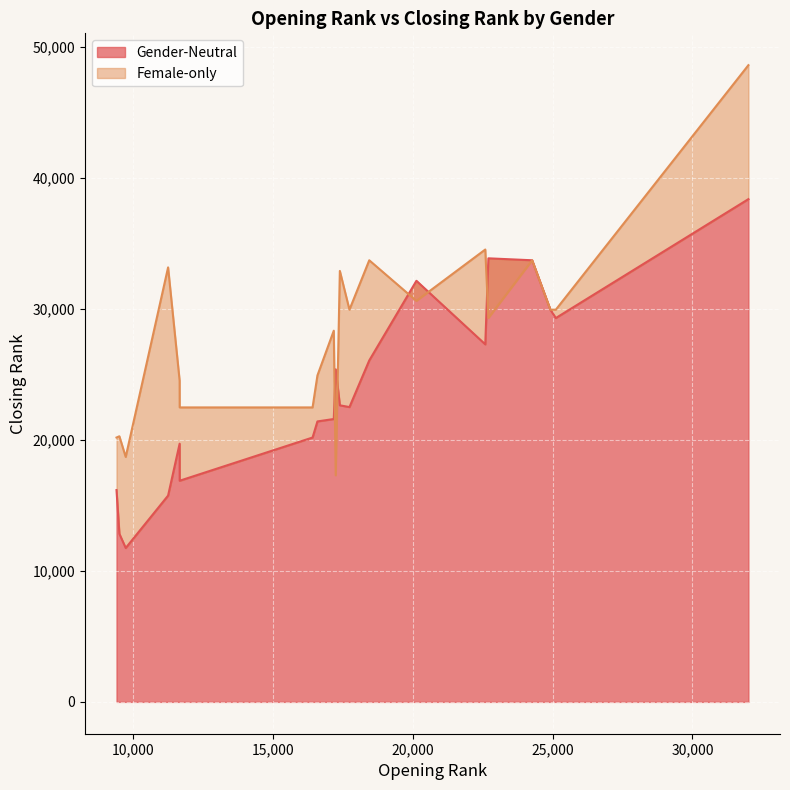

What is the difference between the highest and lowest values at 25118?

639